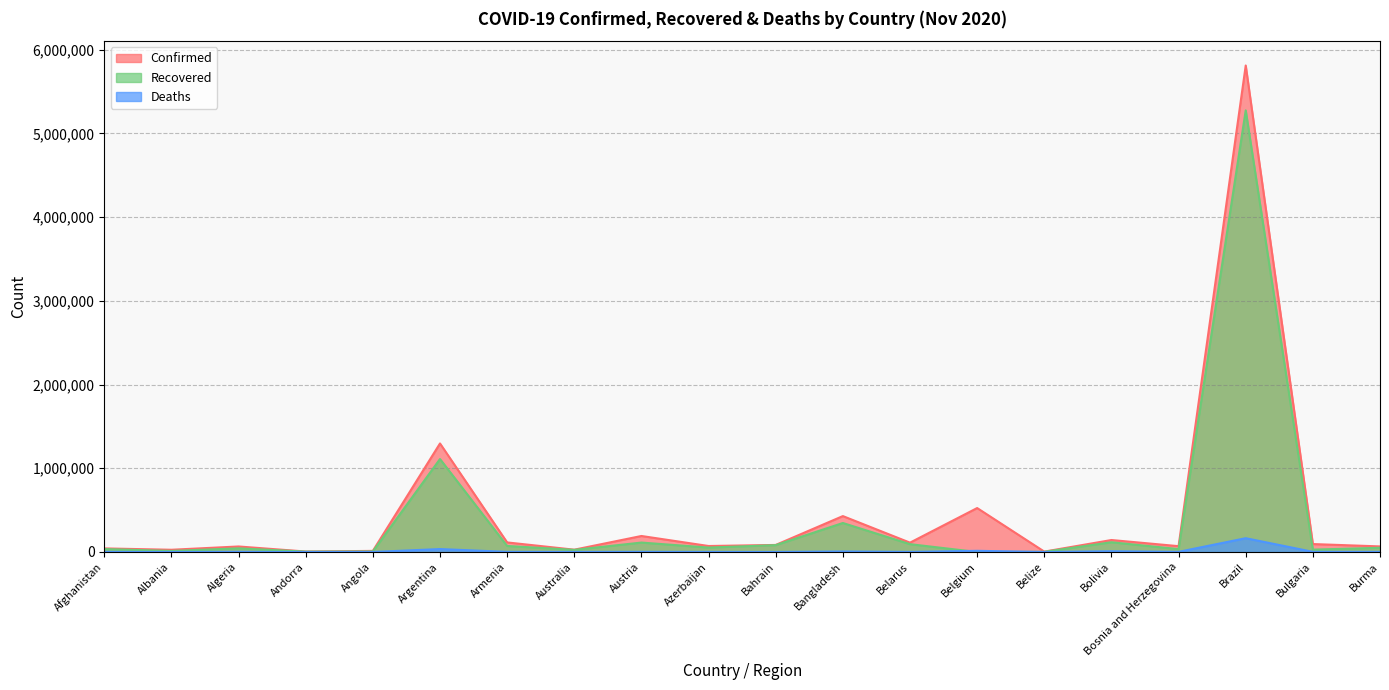

True or false: Deaths and Confirmed intersect in this chart.

False